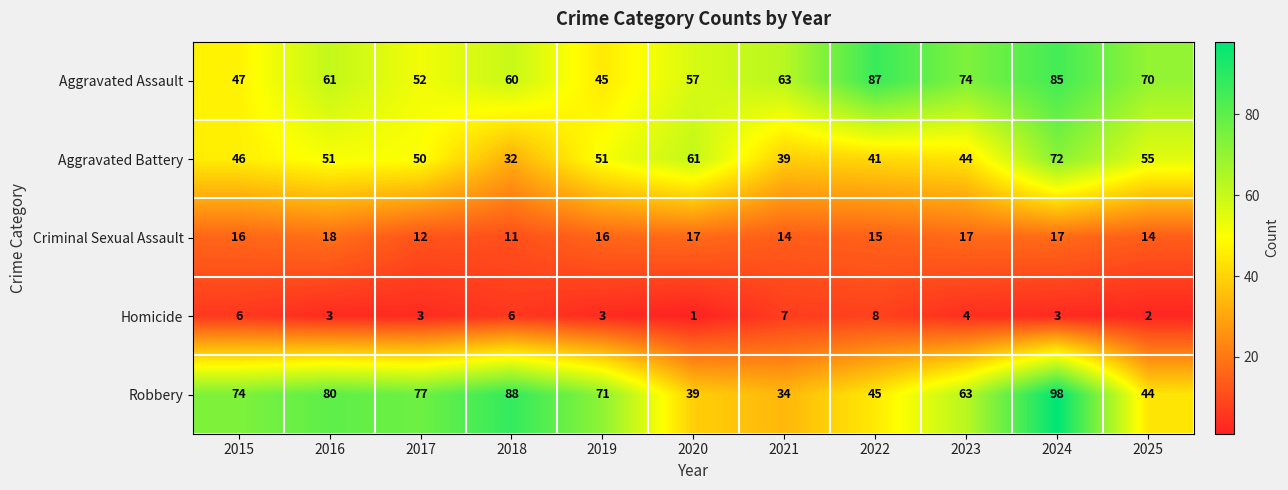

True or false: Aggravated Assault has a value of 21 at 2021.

False